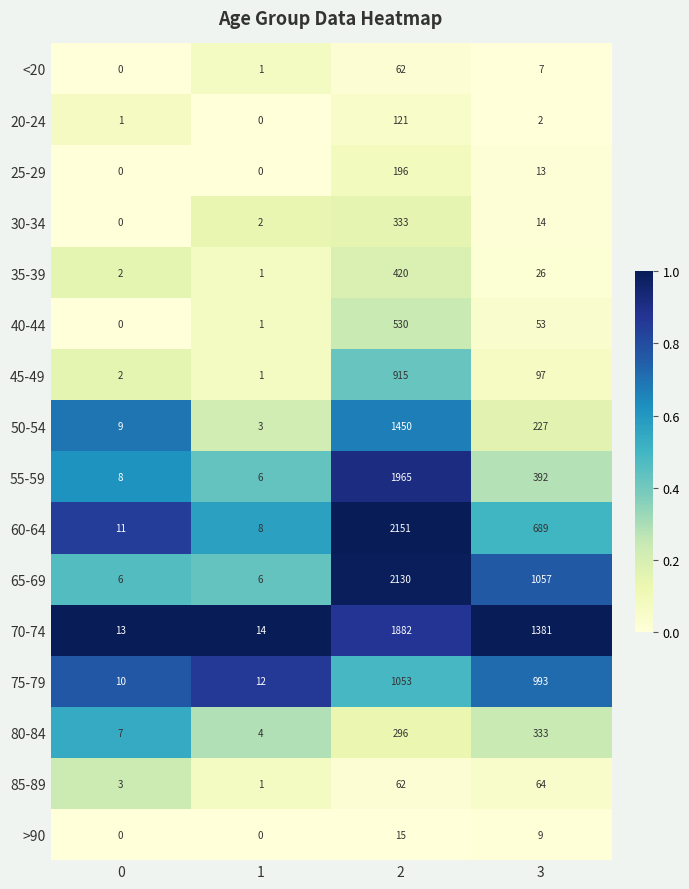

Which series has the largest total across all categories?

70-74